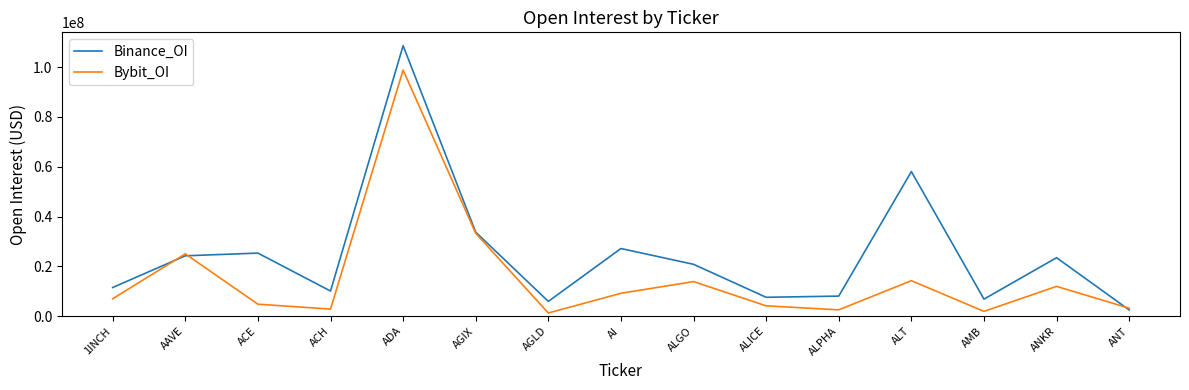

True or false: Bybit_OI has a value of 98774809 at ADA.

True